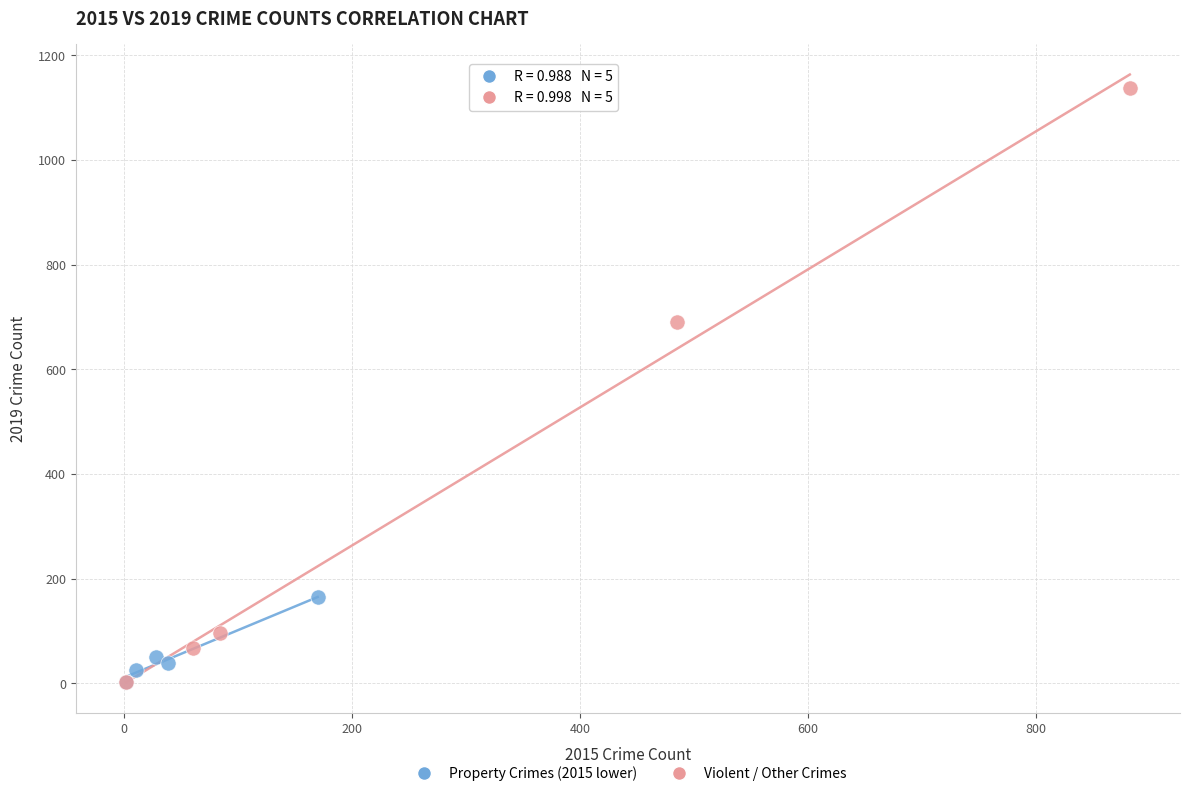

Which series contains the highest Y value?

Violent / Other Crimes